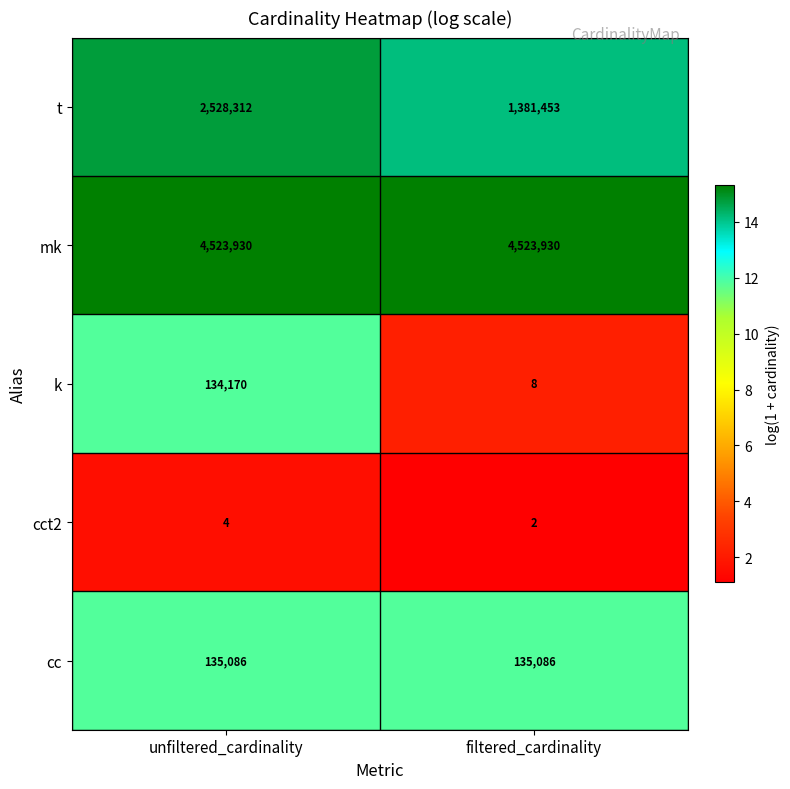

Rank the series at filtered_cardinality from lowest to highest value.

cct2, k, cc, t, mk